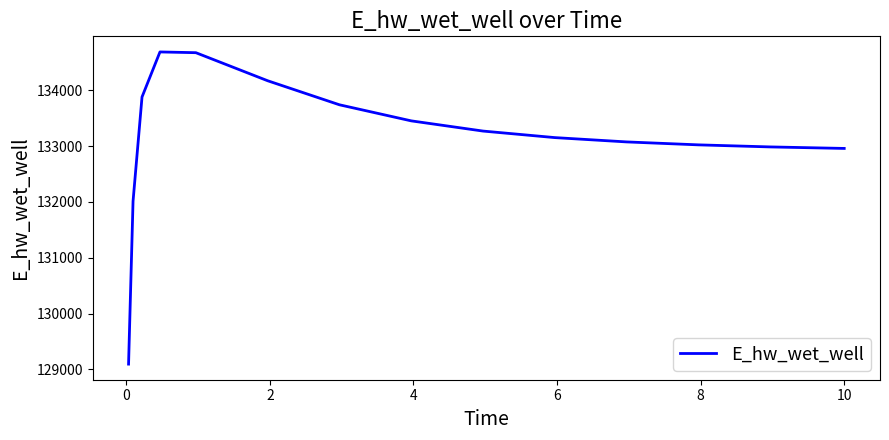

What is the greatest value displayed?

134689.5